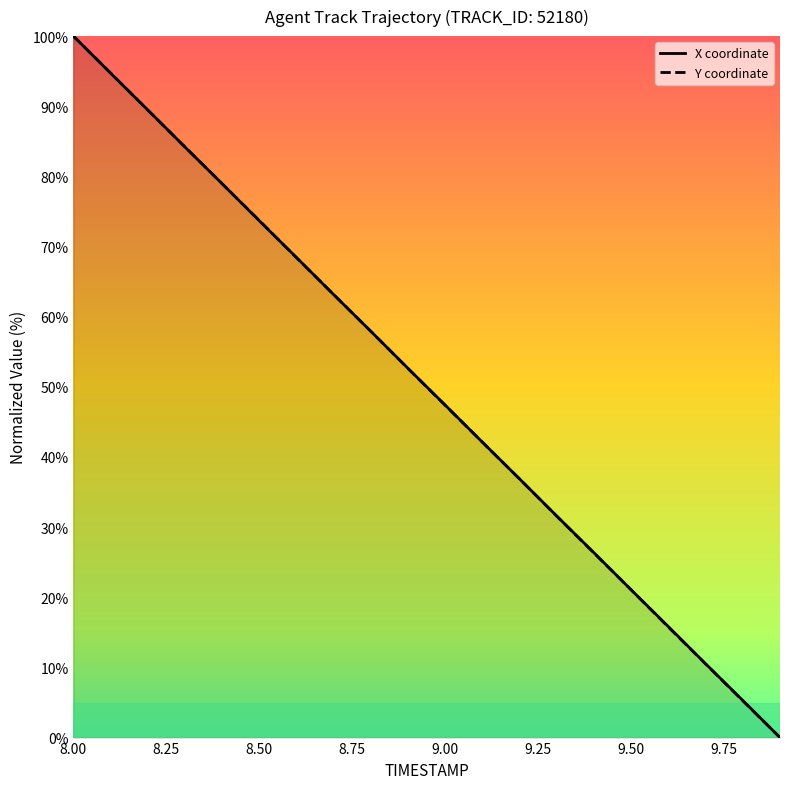

The Y coordinate series shows 73.7 at 8.50. True or false?

True